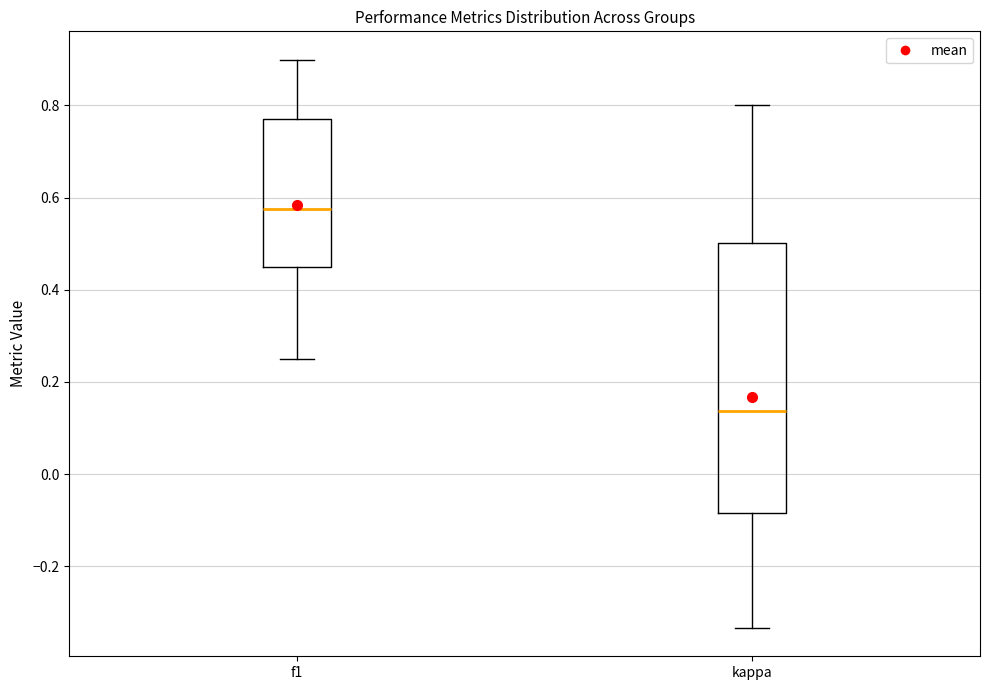

Where is the lower edge of the box for kappa on the y-axis? The values are not printed on the chart, so give them approximately, as read against the axis.

-0.08